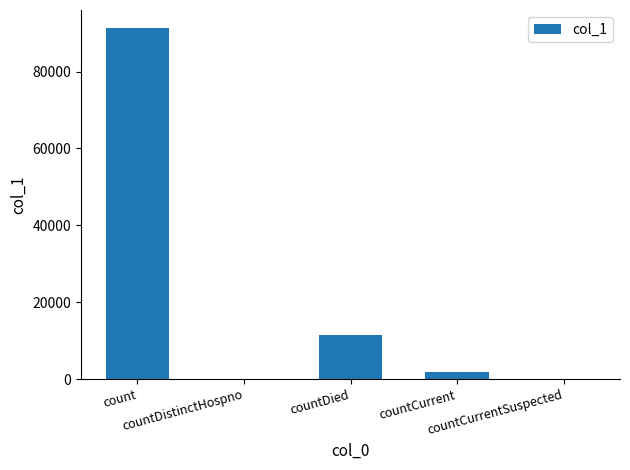

Reading left to right, transcribe all the data shown in this chart.

91426	0	11478	1894	0